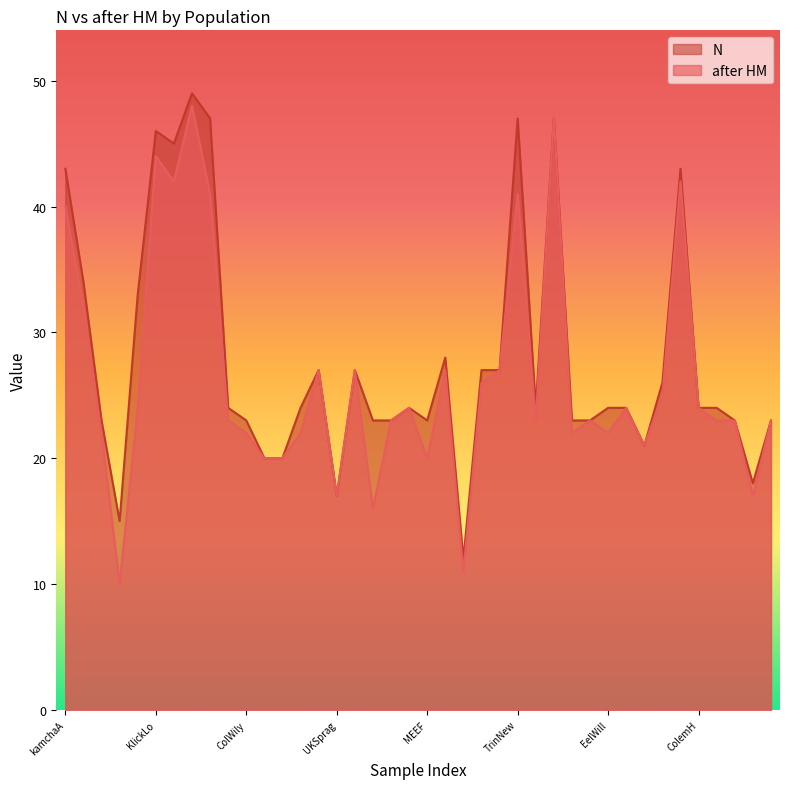

Reading left to right, transcribe all the data shown in this chart.

after HM: 40	32	22	10	24	44	42	48	41	23	22	20	20	22	27	17	27	16	23	24	20	27	11	26	27	41	23	47	22	23	22	24	21	25	42	24	23	23	17	23
N: 43	34	23	15	33	46	45	49	47	24	23	20	20	24	27	17	27	23	23	24	23	28	12	27	27	47	24	47	23	23	24	24	21	26	43	24	24	23	18	23